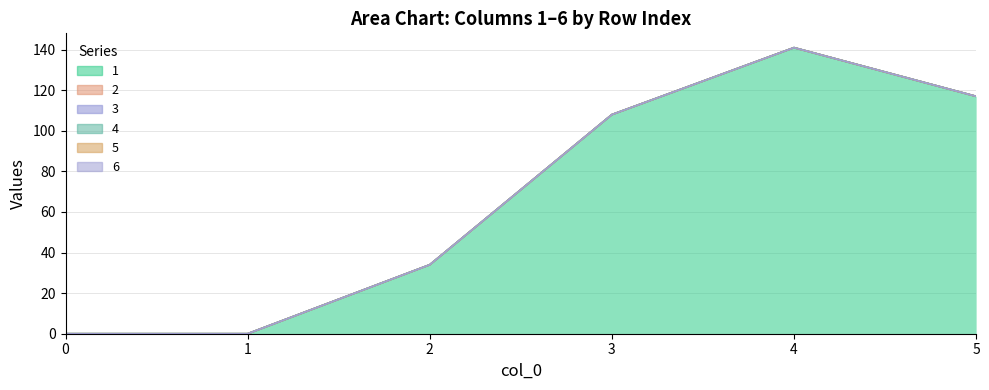

Which has a higher value, 1 or 3?

3